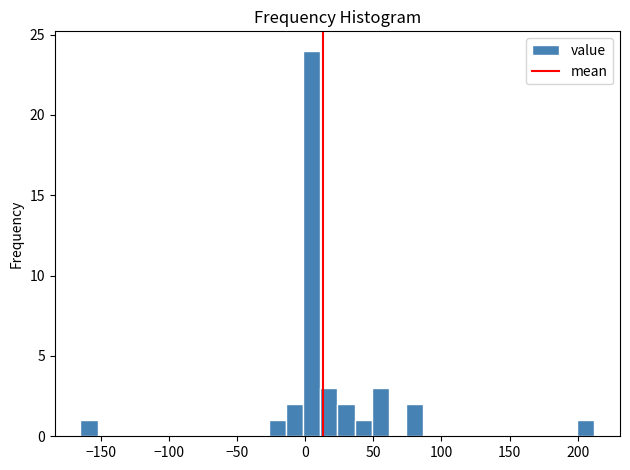

Read against the x-axis, roughly where is the centre of the tallest bar?

5